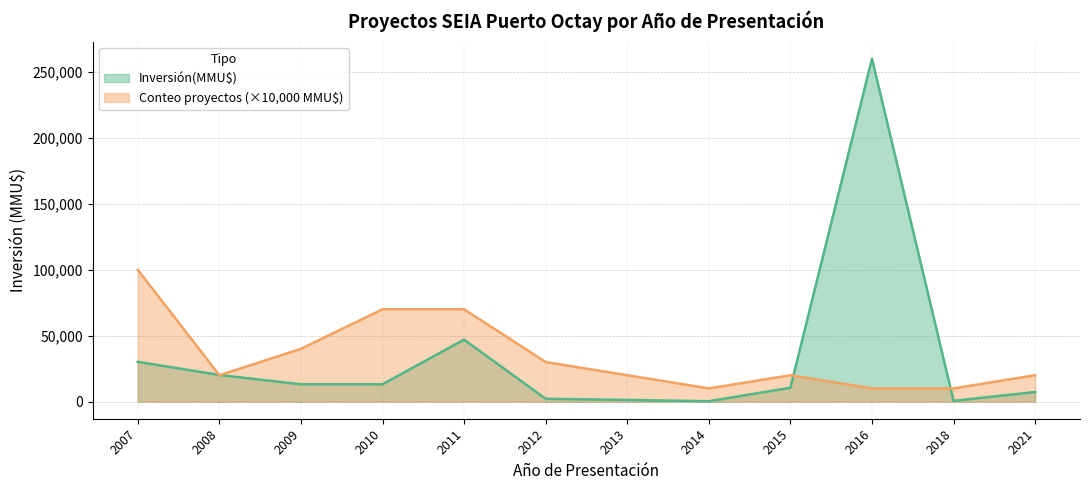

At which category does Inversión(MMU$) reach its first local valley?

2009